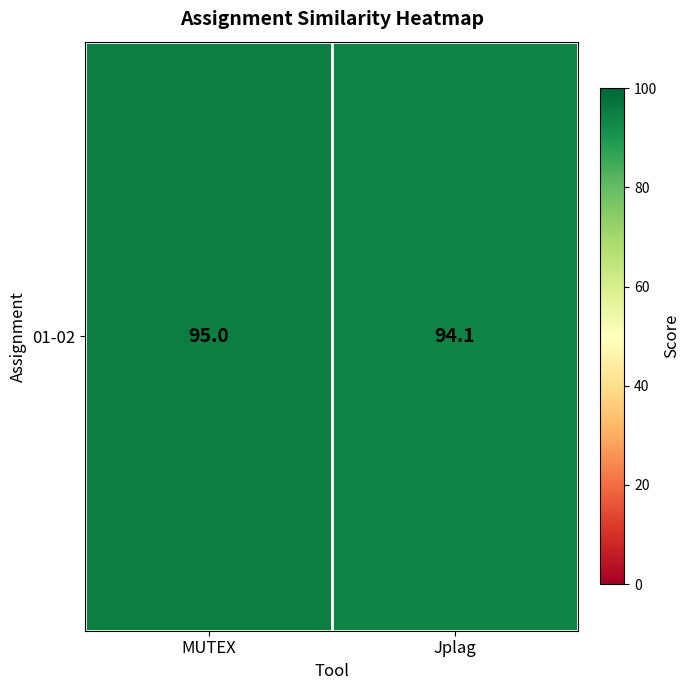

Reading left to right, list all the values displayed in this chart.

95.0	94.1